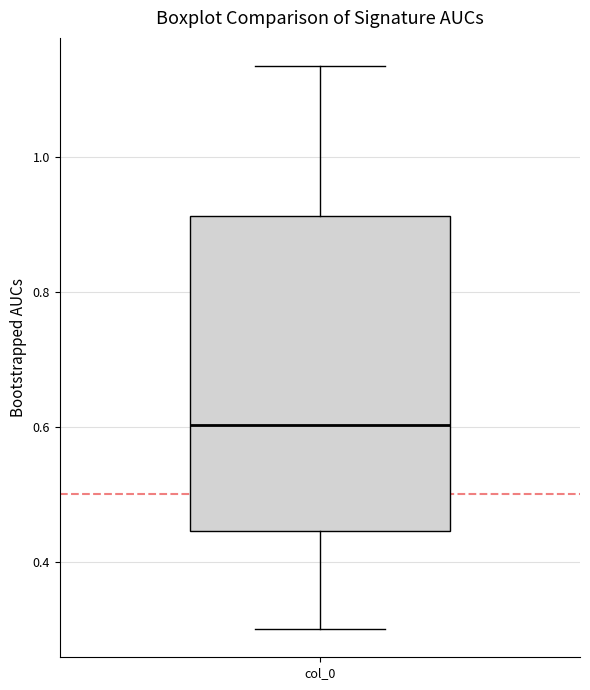

Read this box plot against the y-axis: the position of the median line, the range covered by the box, and the ends of both whiskers. The values are not printed on the chart, so give them approximately, as read against the axis.

median 0.60, box 0.44 to 0.92, whiskers 0.30 to 1.14